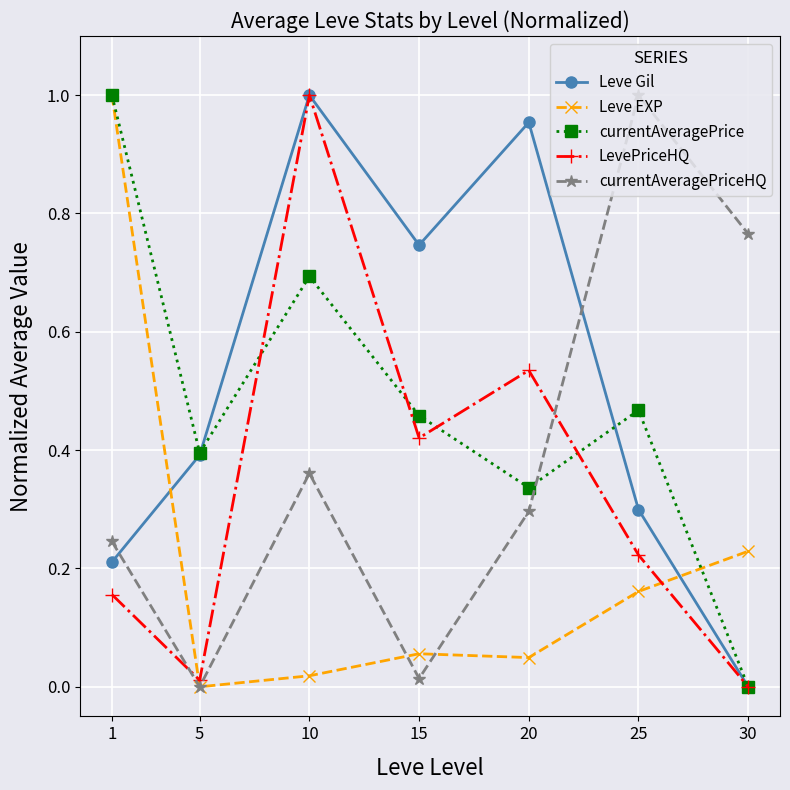

Count the number of categories in the chart.

7